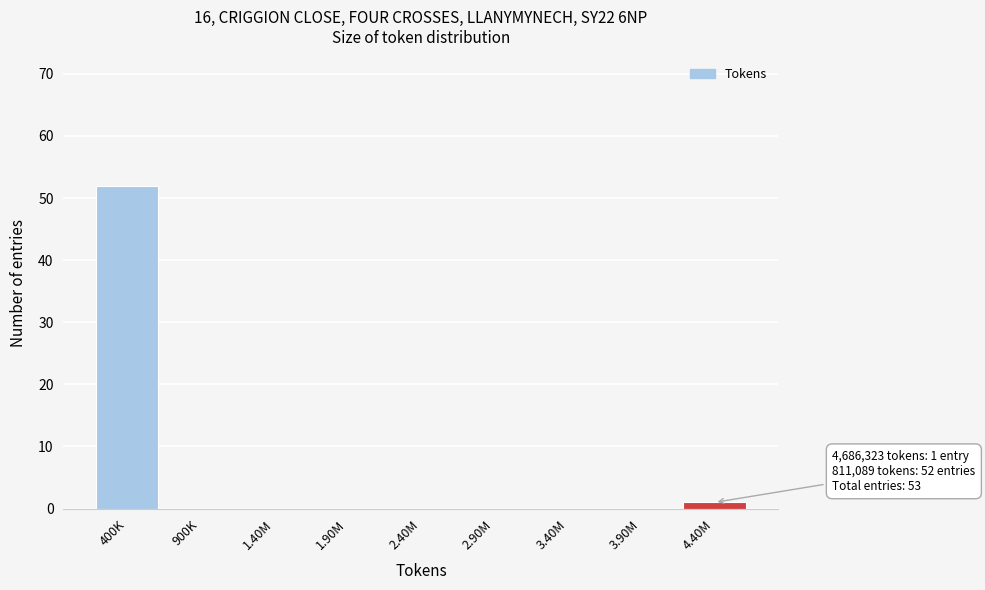

Reading left to right, transcribe all the data shown in this chart.

400K=52	900K=0	1.40M=0	1.90M=0	2.40M=0	2.90M=0	3.40M=0	3.90M=0	4.40M=1